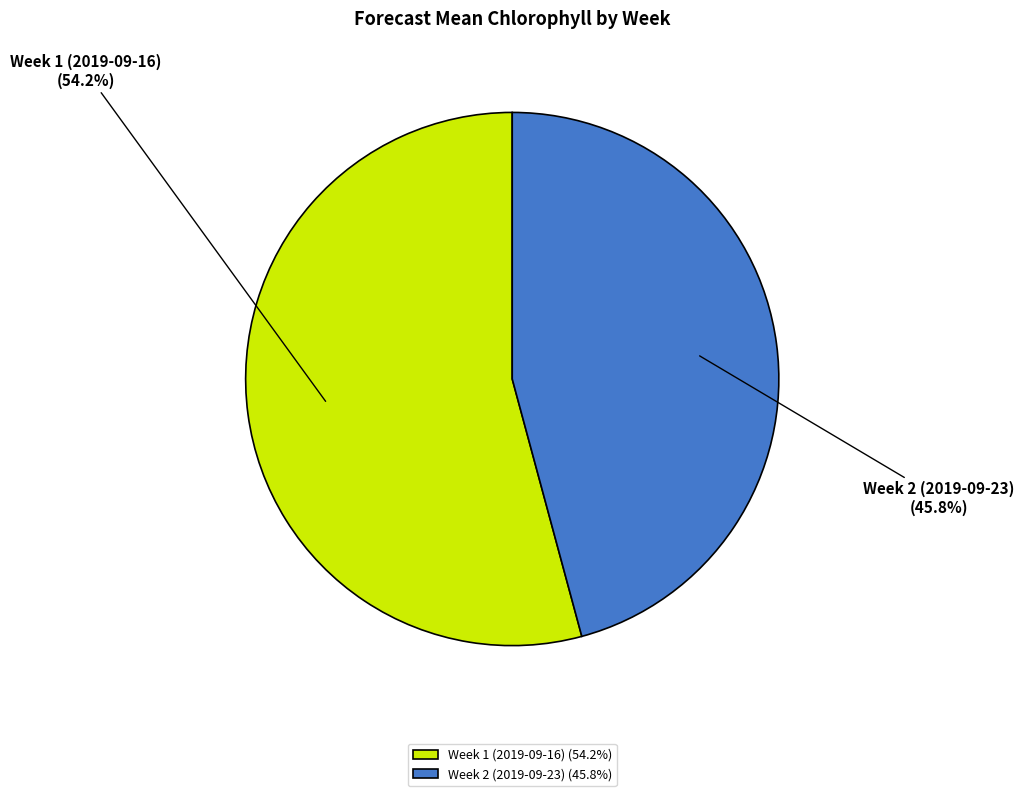

Which category has the smallest portion of the pie?

Week 2 (2019-09-23)